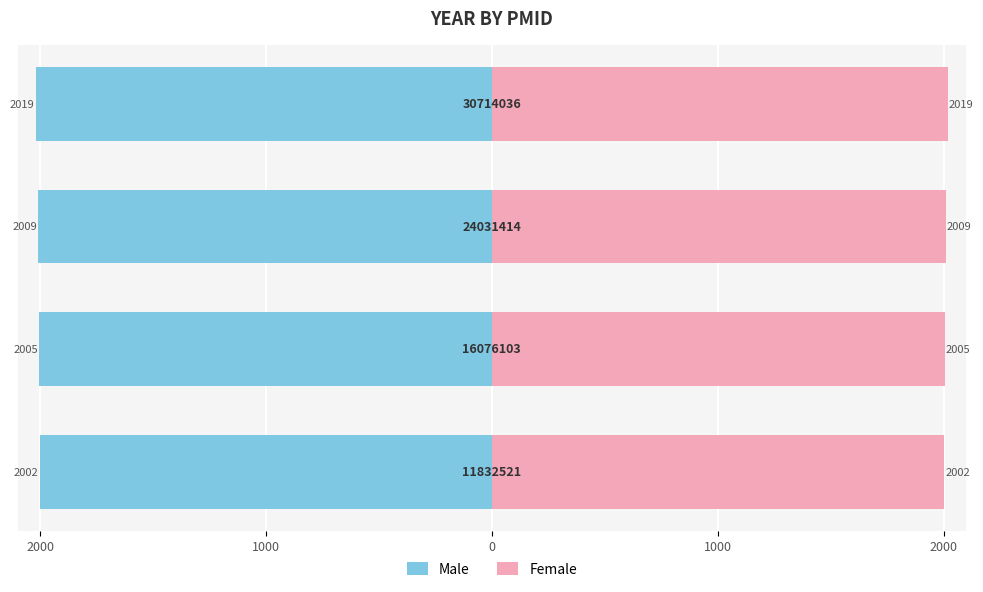

List the series in order of their peak value, highest first.

Female, Male